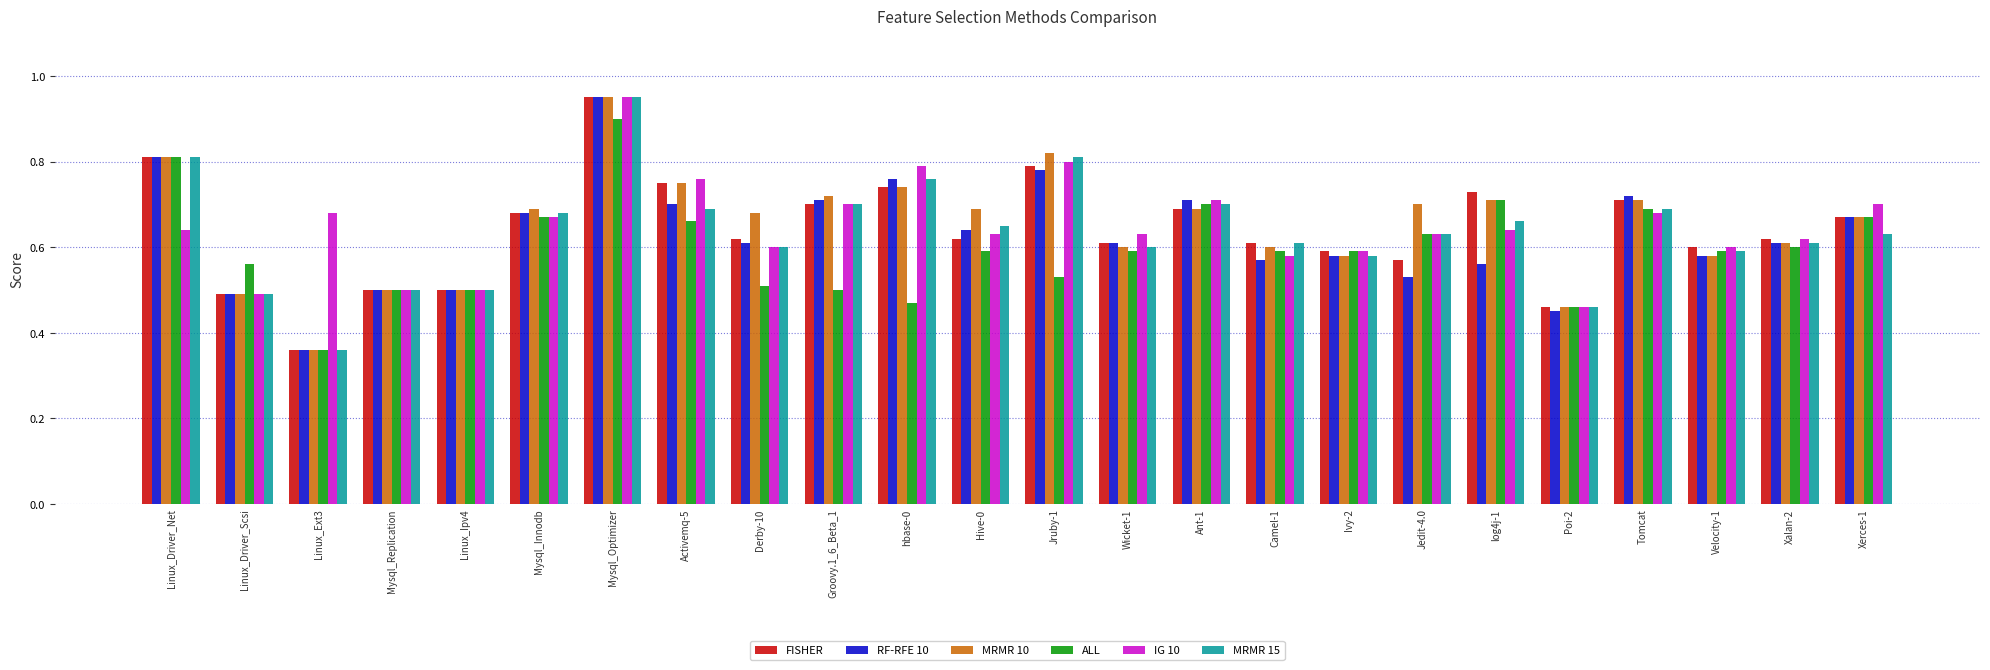

Between Linux_Driver_Scsi and Activemq-5, which series saw the biggest shift?

IG 10